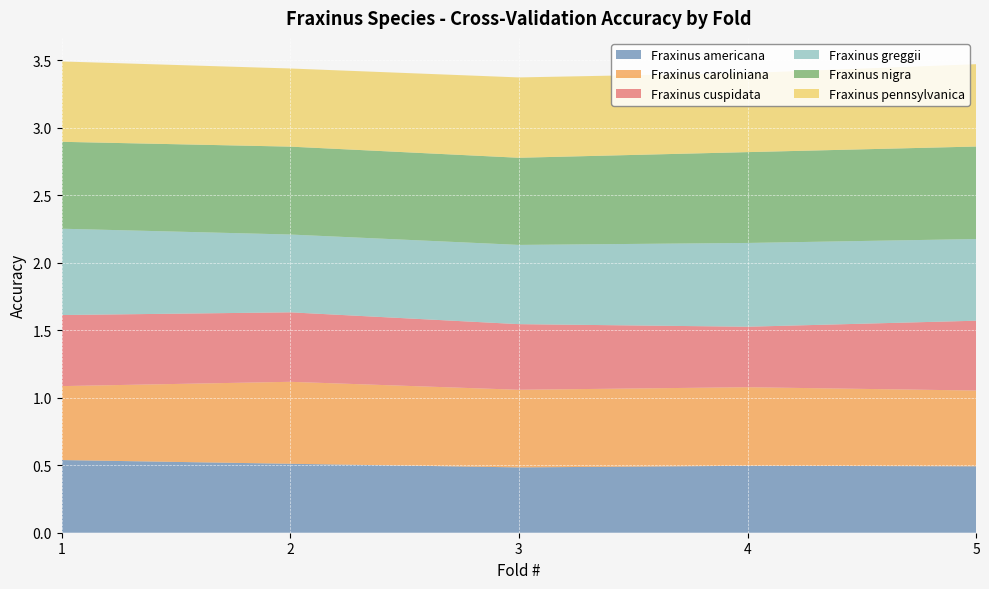

Reading left to right, transcribe all the data shown in this chart.

Fraxinus americana: 1=0.5	2=0.5	3=0.5	4=0.5	5=0.5
Fraxinus caroliniana: 1=0.5	2=0.6	3=0.6	4=0.6	5=0.6
Fraxinus cuspidata: 1=0.5	2=0.5	3=0.5	4=0.4	5=0.5
Fraxinus greggii: 1=0.6	2=0.6	3=0.6	4=0.6	5=0.6
Fraxinus nigra: 1=0.6	2=0.7	3=0.6	4=0.7	5=0.7
Fraxinus pennsylvanica: 1=0.6	2=0.6	3=0.6	4=0.6	5=0.6